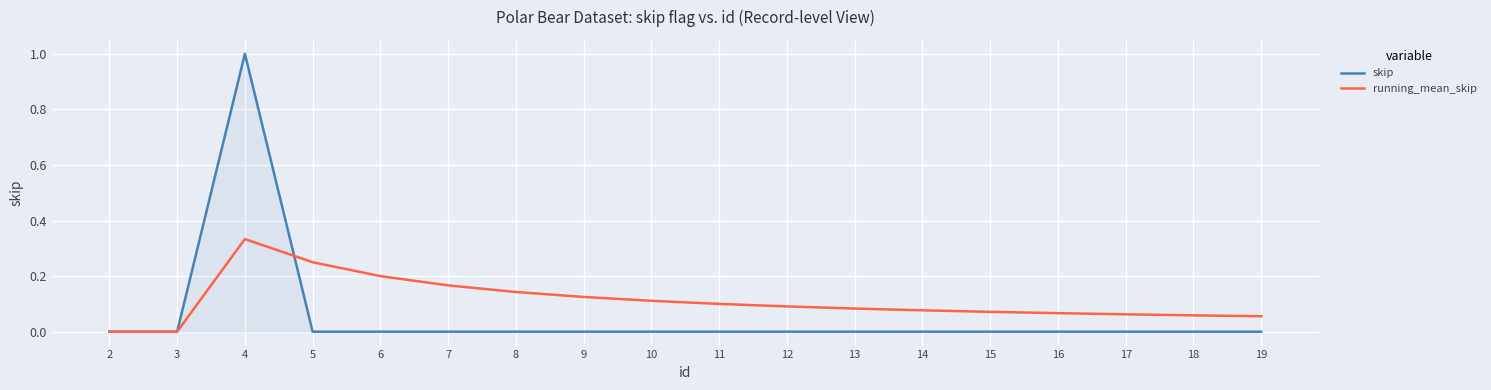

True or false: running_mean_skip has a value of 0.1 at 18.

True